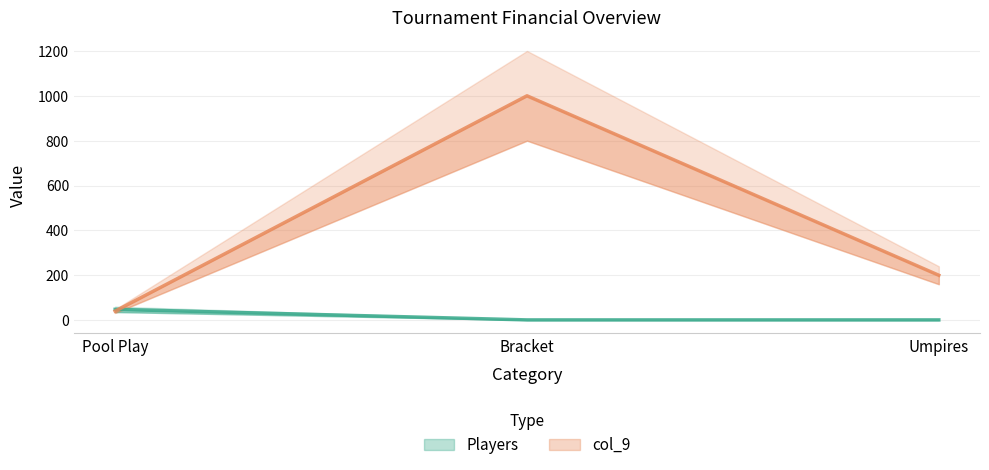

At how many categories does at least one series exceed 955?

1